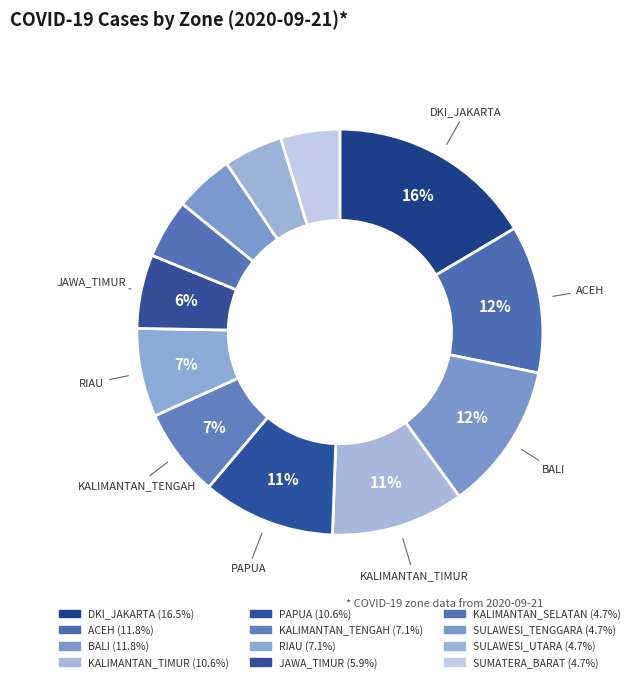

Count the number of slices in the pie.

12